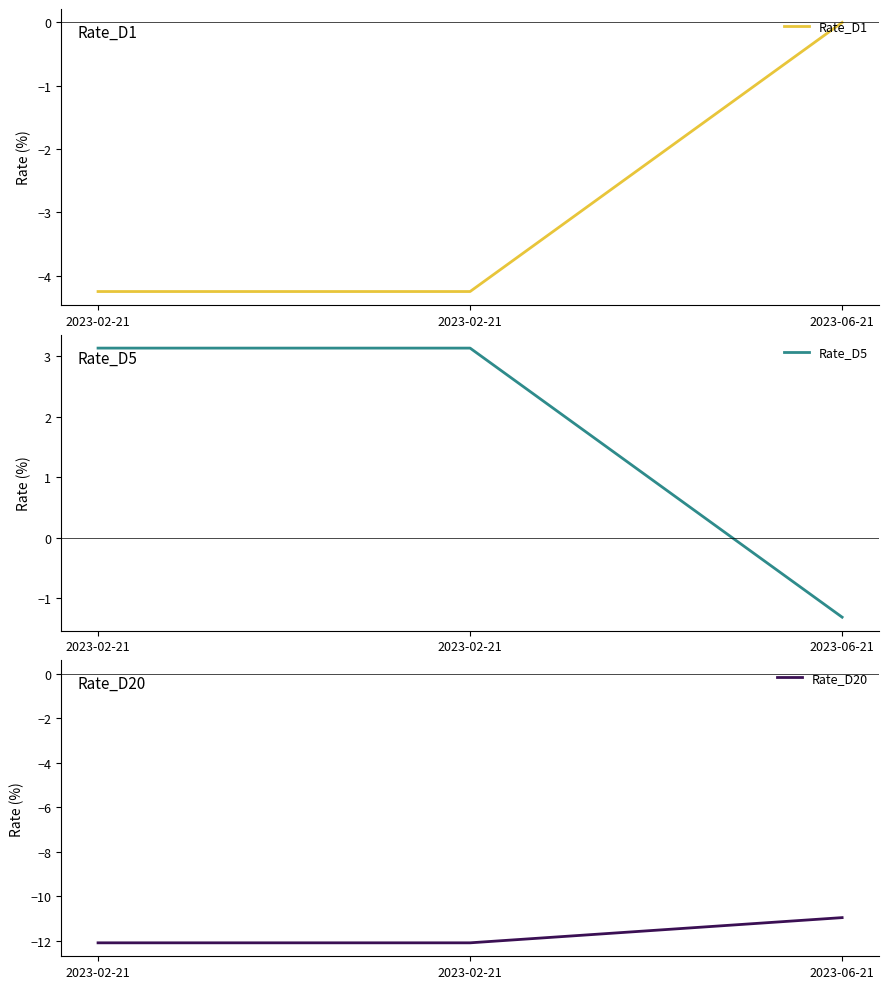

Between 2023-02-21 and 2023-06-21, which is larger?

2023-06-21